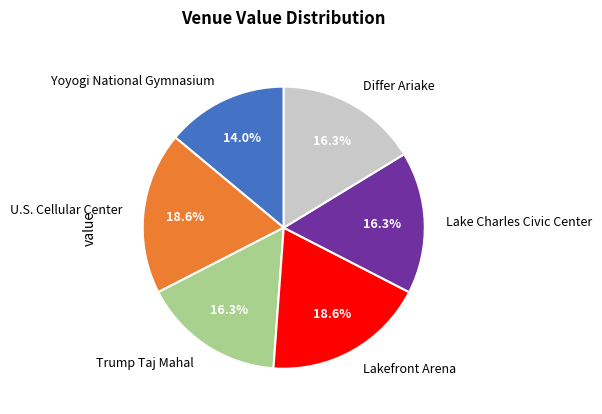

Between Lakefront Arena and Yoyogi National Gymnasium, which is larger?

Lakefront Arena